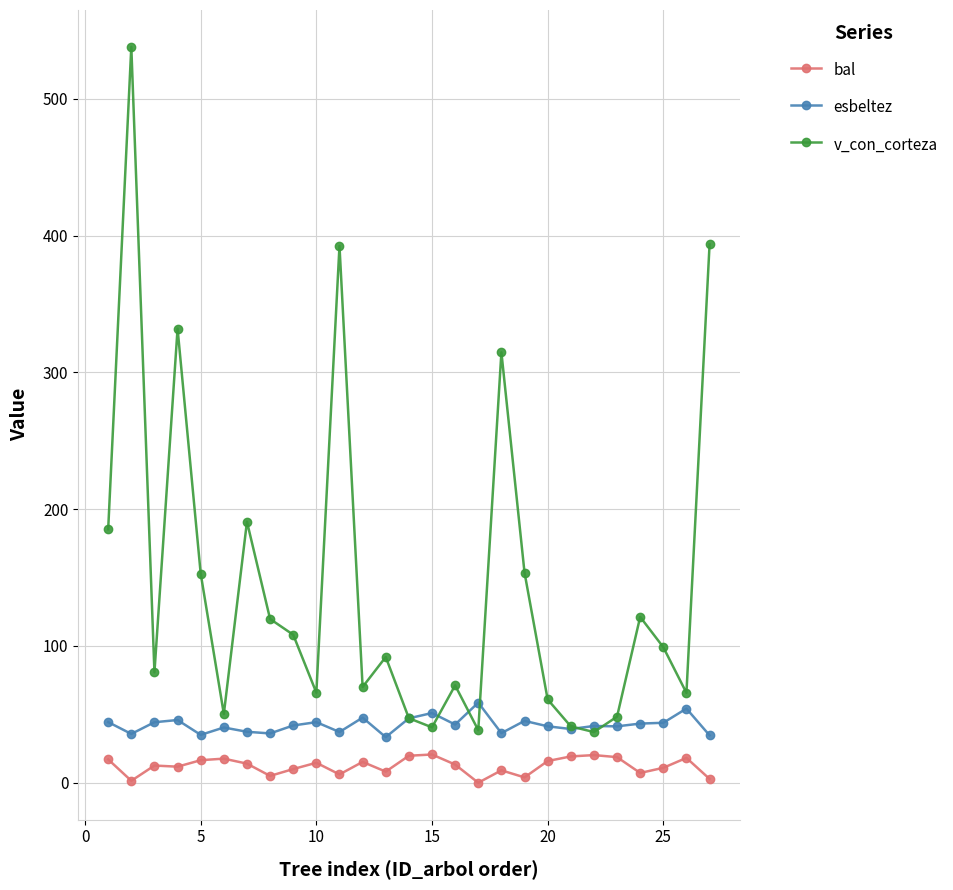

Which series has the largest total across all categories?

v_con_corteza